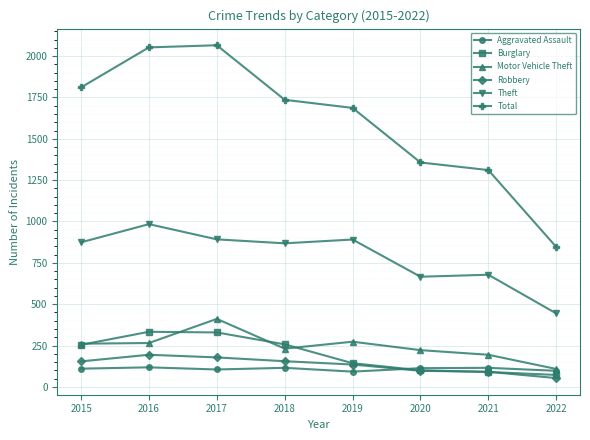

At which category does the chart reach its minimum across all series?

2022